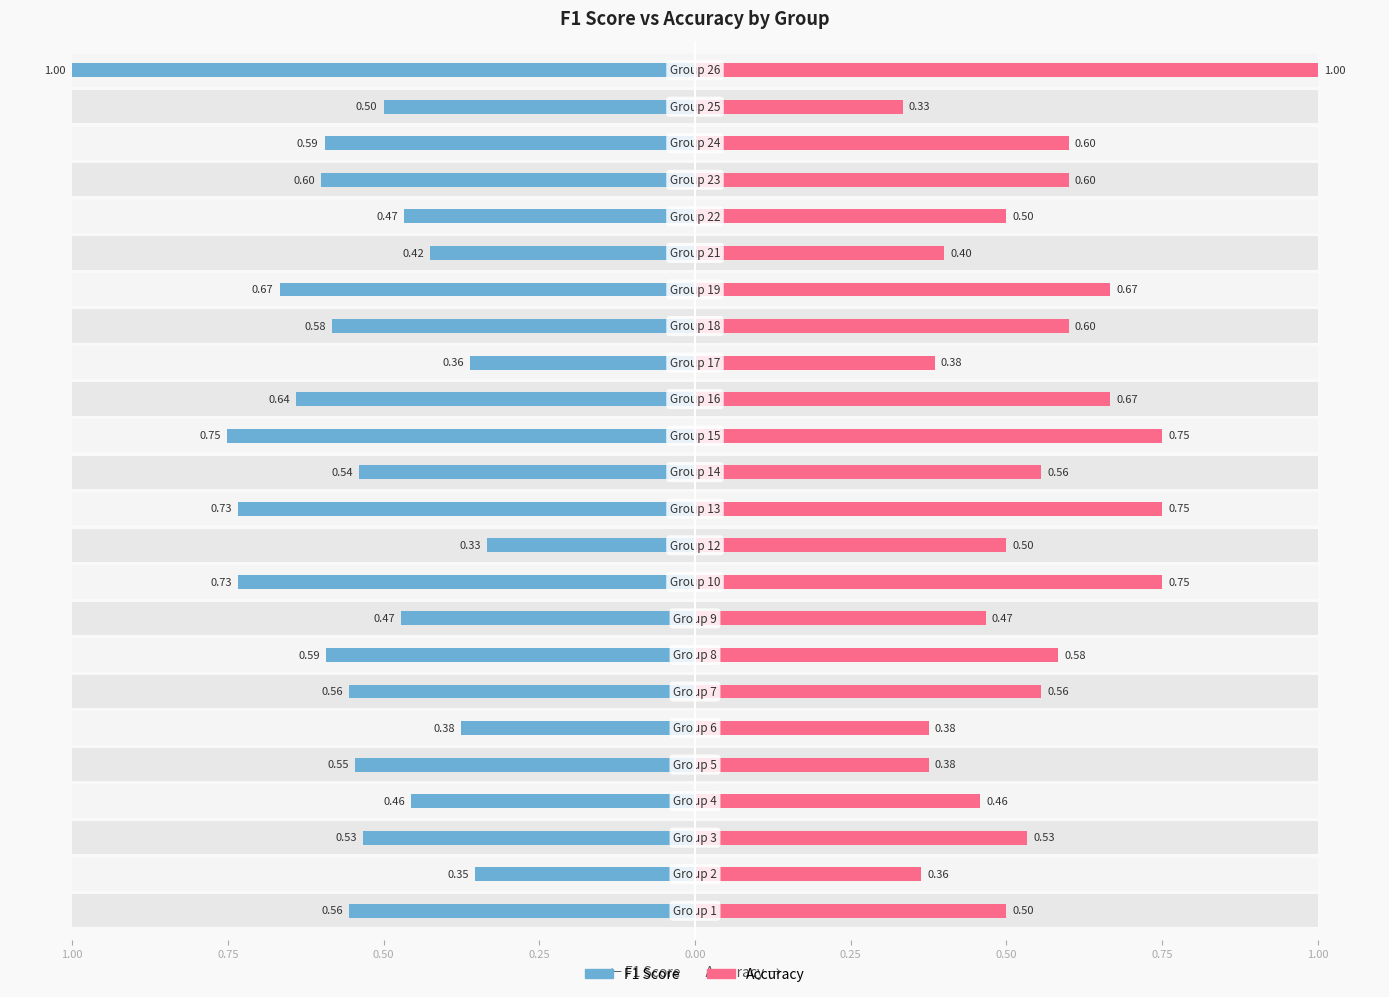

What is the average value of the f1 series?

0.6